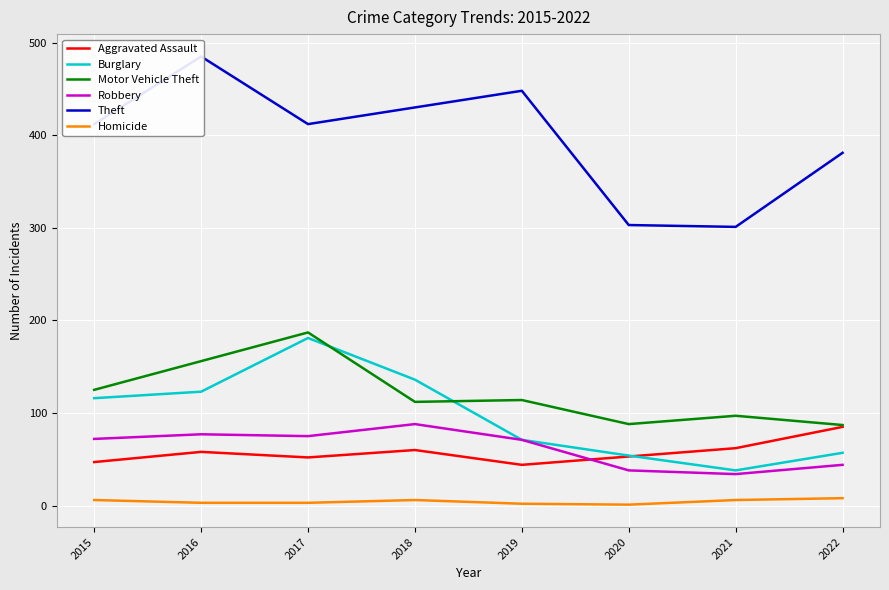

Does the chart display data point markers on the line(s)?

No